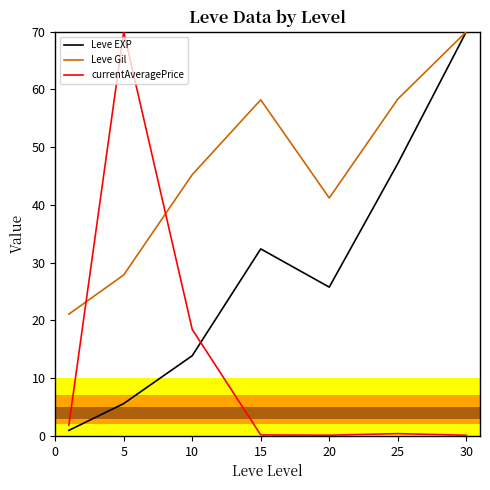

How many lines are shown in the chart?

3